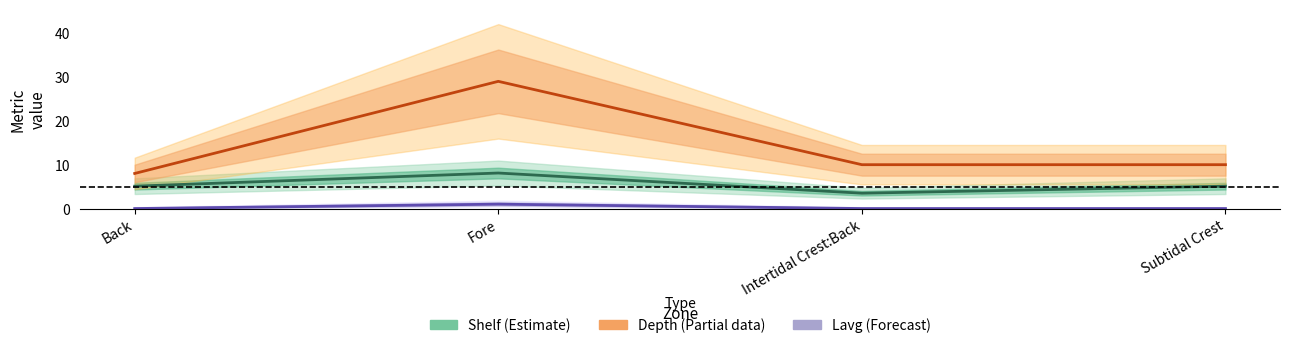

Rank the series by their average value, from highest to lowest.

Depth (Partial), Shelf (Estimate), Lavg (Forecast)